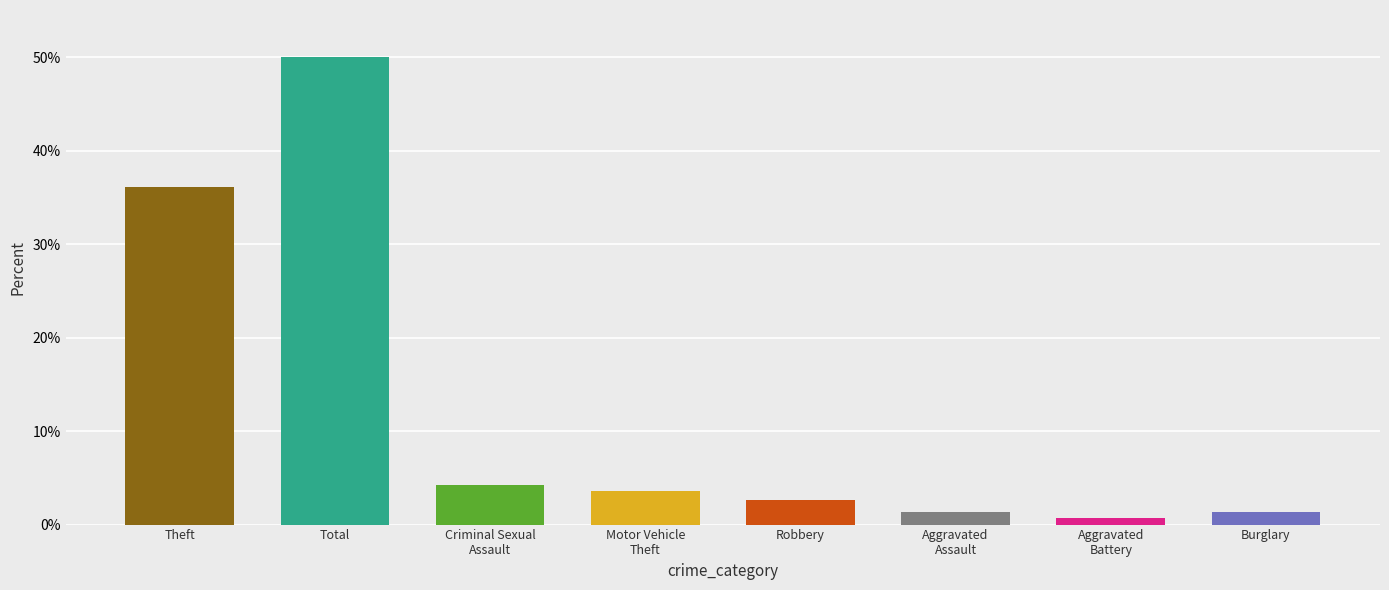

Reading left to right, what are all the values shown in this chart?

36.2	50.1	4.2	3.6	2.6	1.3	0.7	1.3